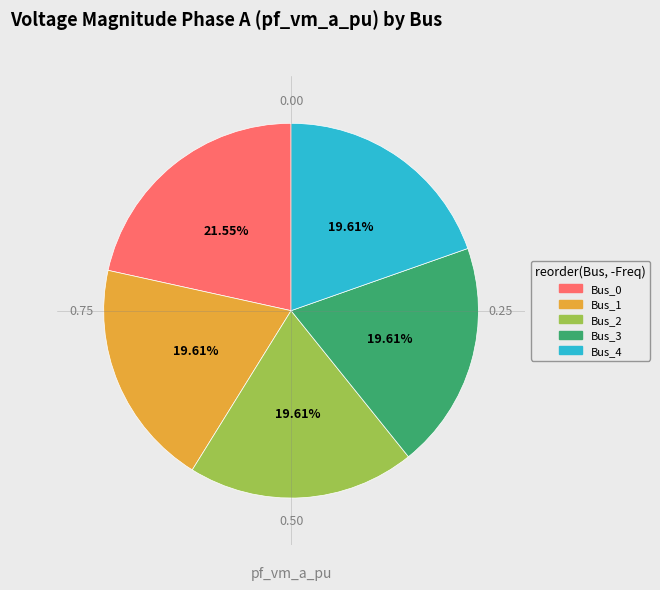

Which slice is the largest?

Bus_0